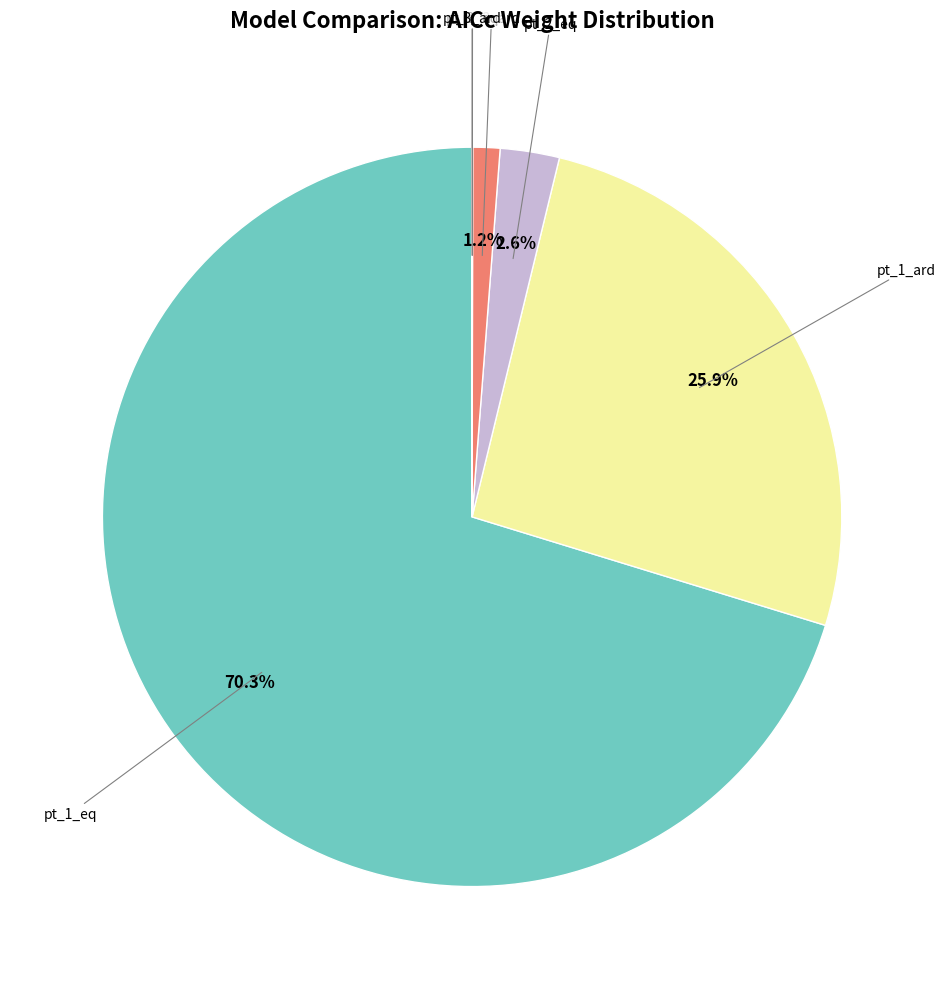

Is there any slice that represents more than half of the pie?

Yes